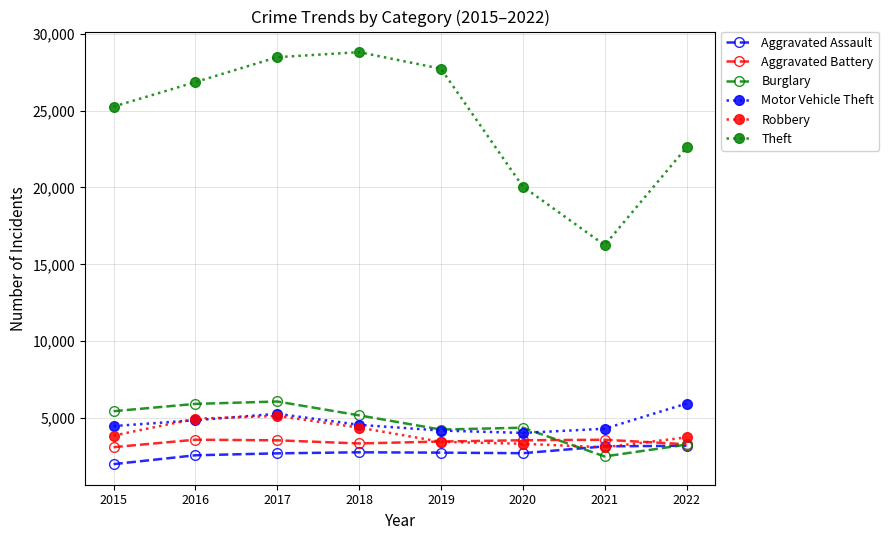

Between 2015 and 2020, which series saw the biggest shift?

Theft